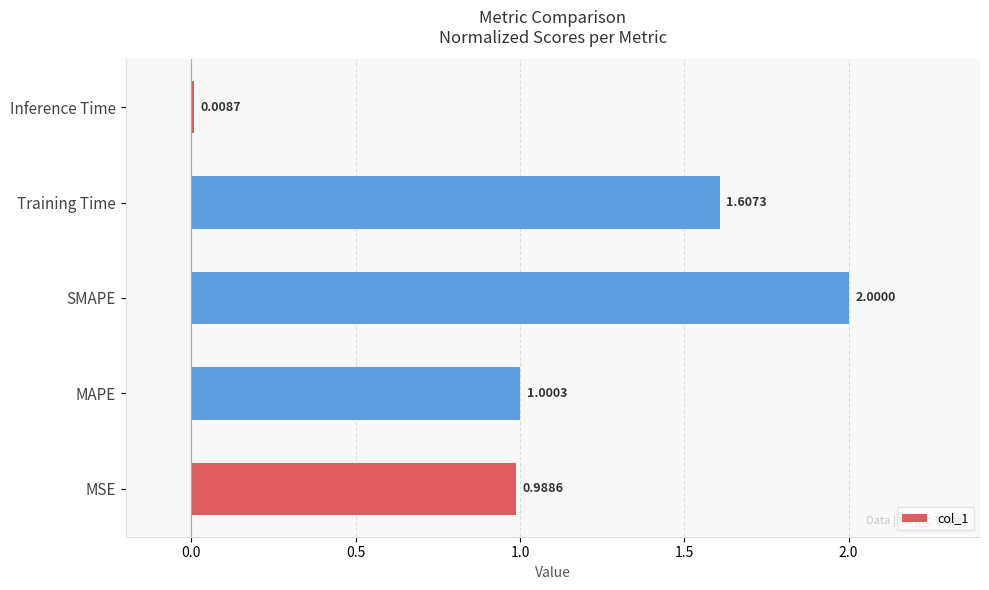

At which category does the chart reach its minimum across all series?

Inference Time